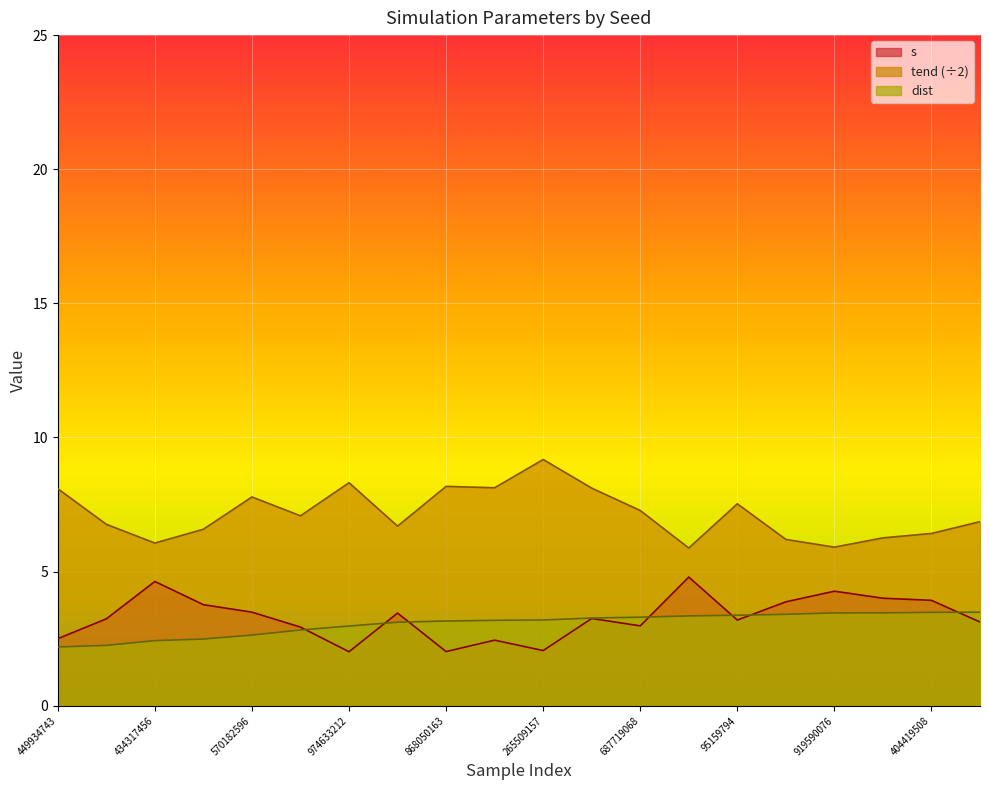

True or false: s and tend intersect in this chart.

False